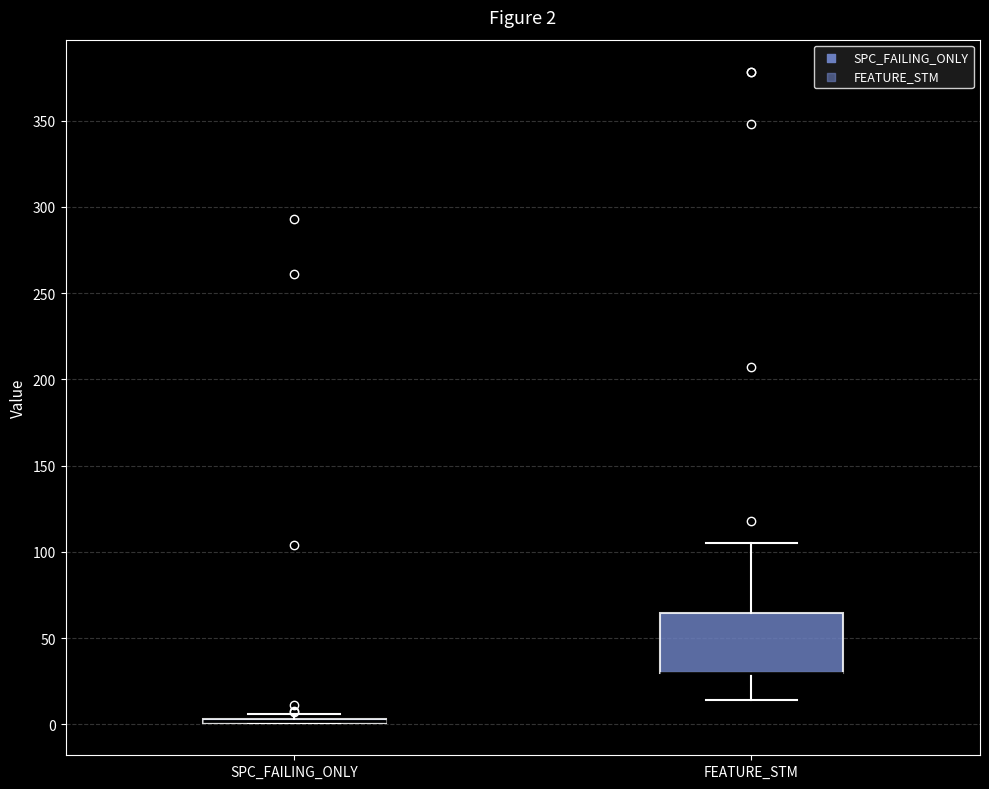

Which box is the tallest, from its lower edge to its upper edge?

FEATURE_STM